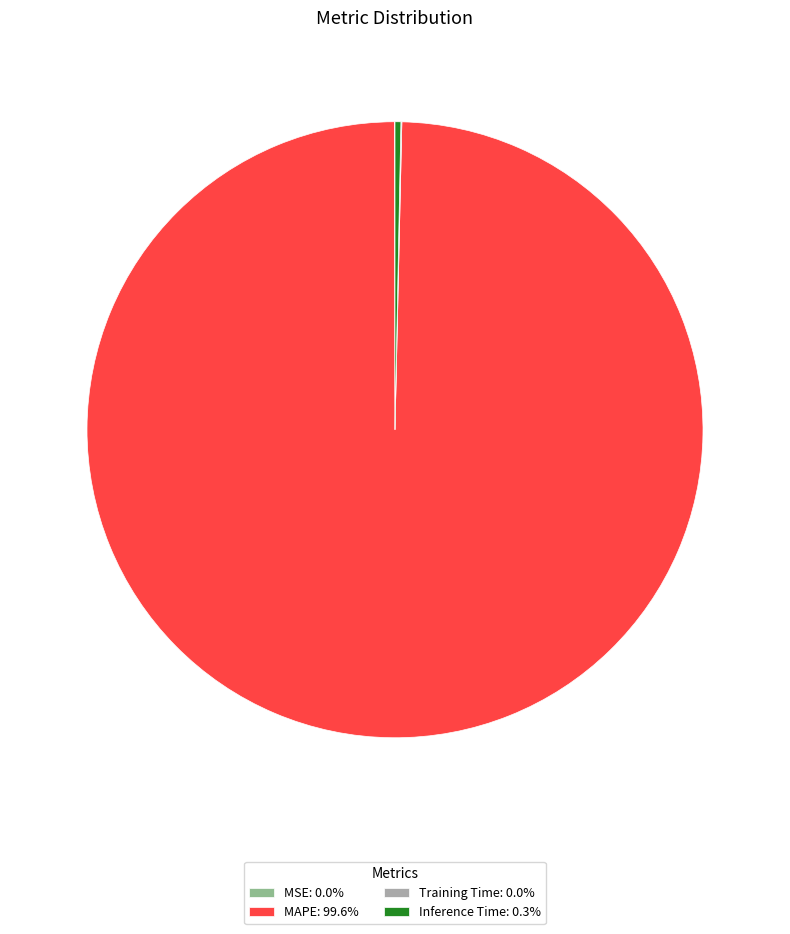

Is MAPE: 99.6% the majority of the pie?

Yes